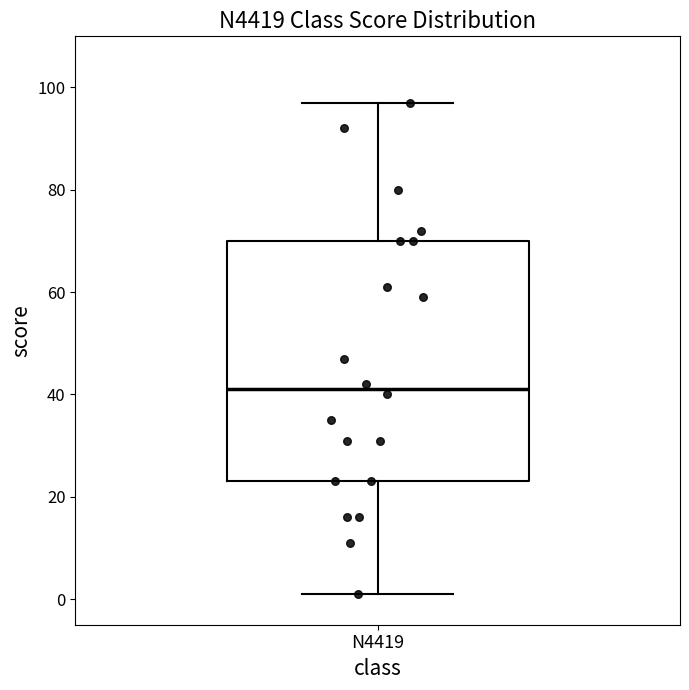

Transcribe this box plot: give where the median line is, the range the box spans, and where the two whiskers end, as read against the y-axis. The values are not printed on the chart, so give them approximately, as read against the axis.

median 42, box 24 to 70, whiskers 2 to 98